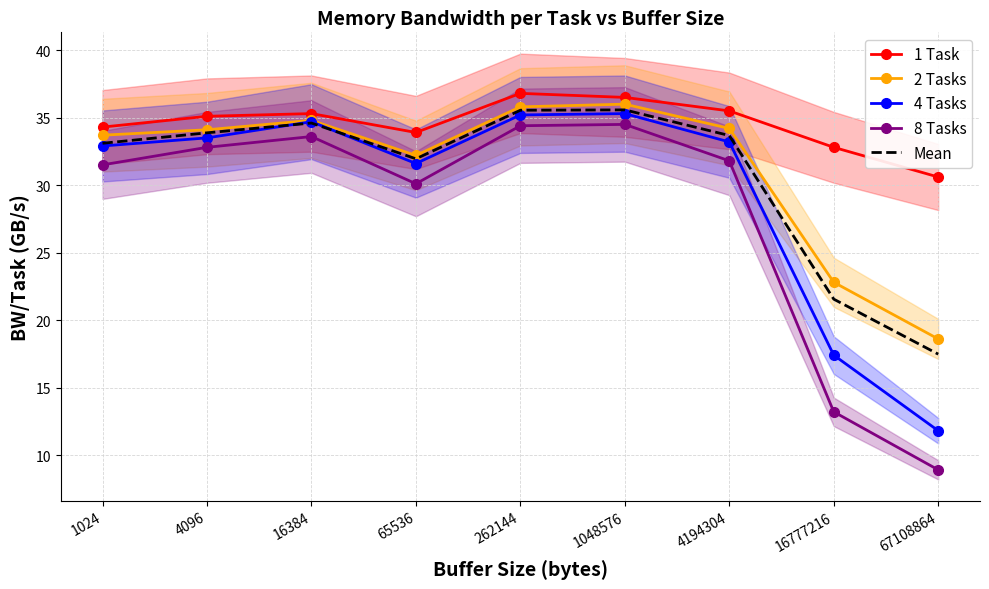

Is this an area chart (filled region under the line)?

No